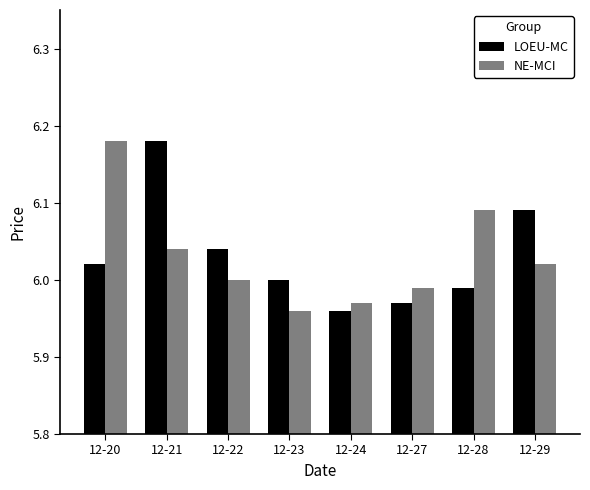

How many groups of bars are there?

8